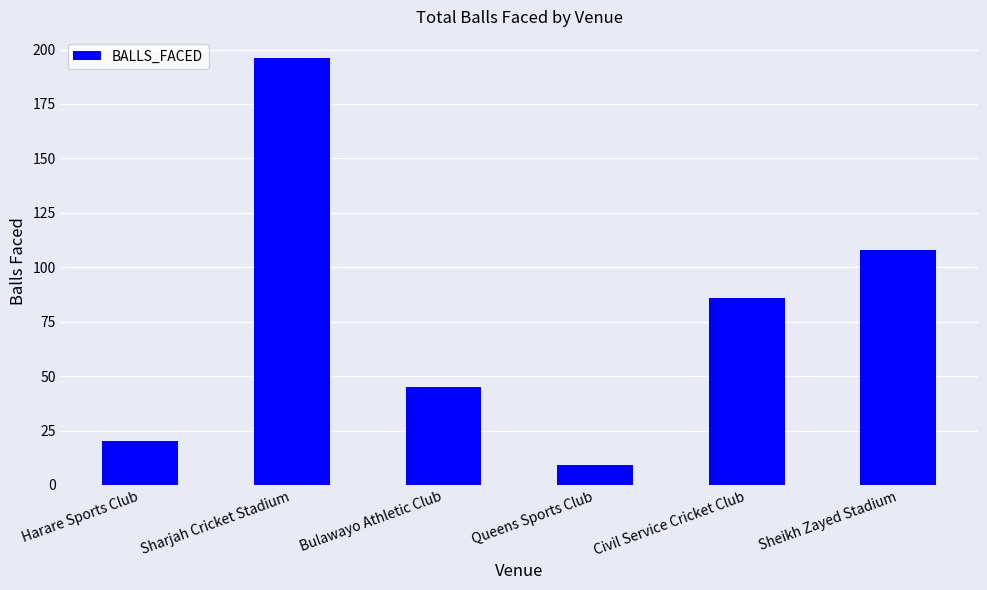

What is the sum of all values?

464